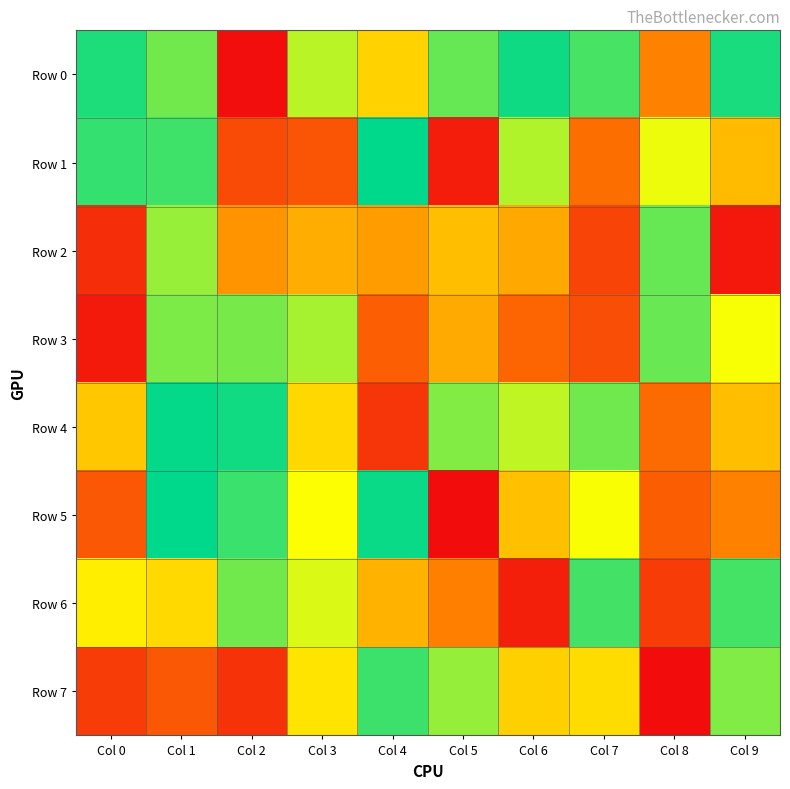

Rank the series by their maximum value, from lowest to highest.

Row 3, Row 2, Row 6, Row 7, Row 0, Row 4, Row 5, Row 1